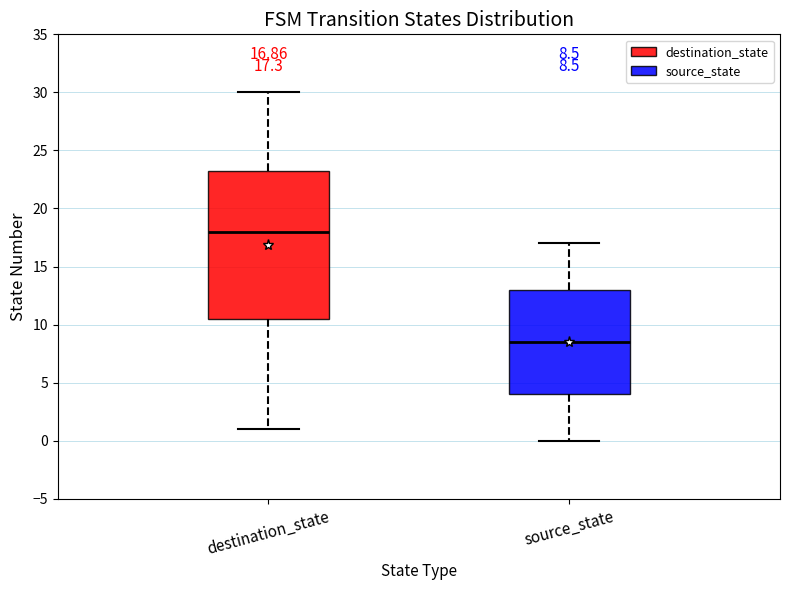

Which box is the tallest, from its lower edge to its upper edge?

destination_state